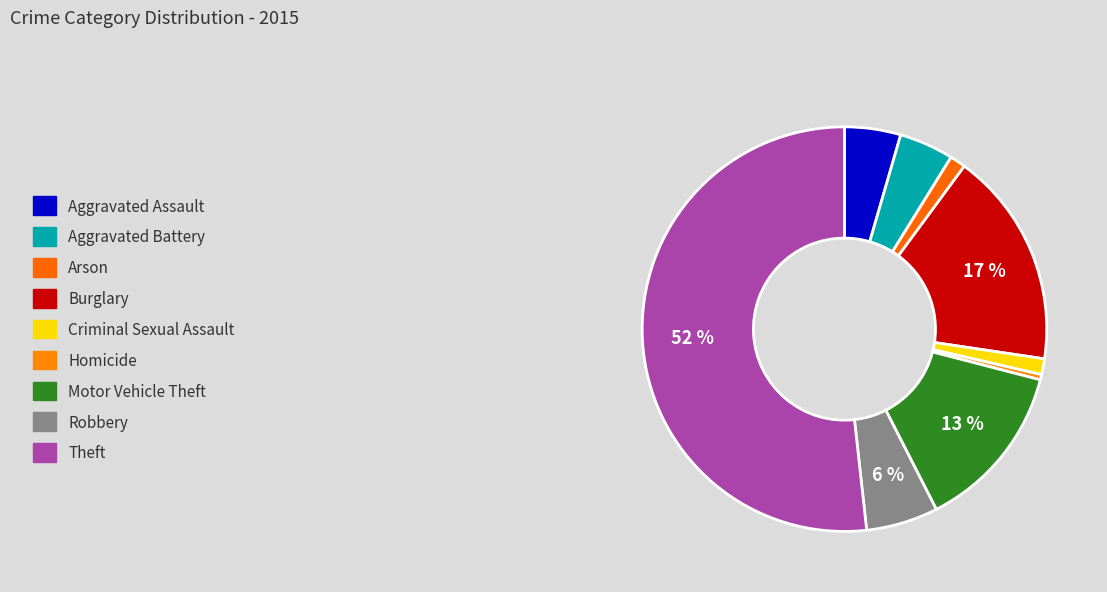

What is the majority slice?

Theft